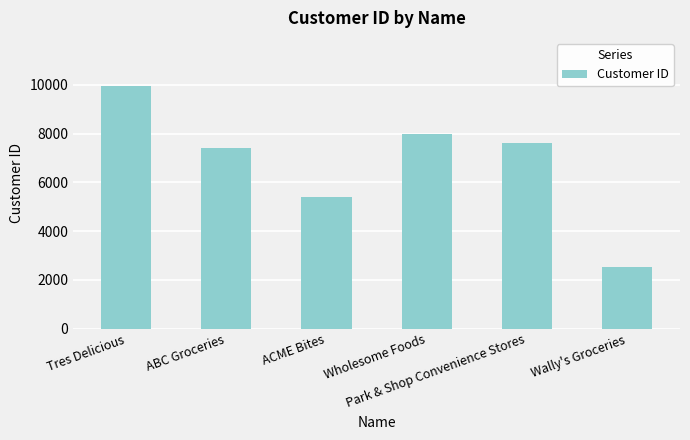

How many values are below 7630?

3